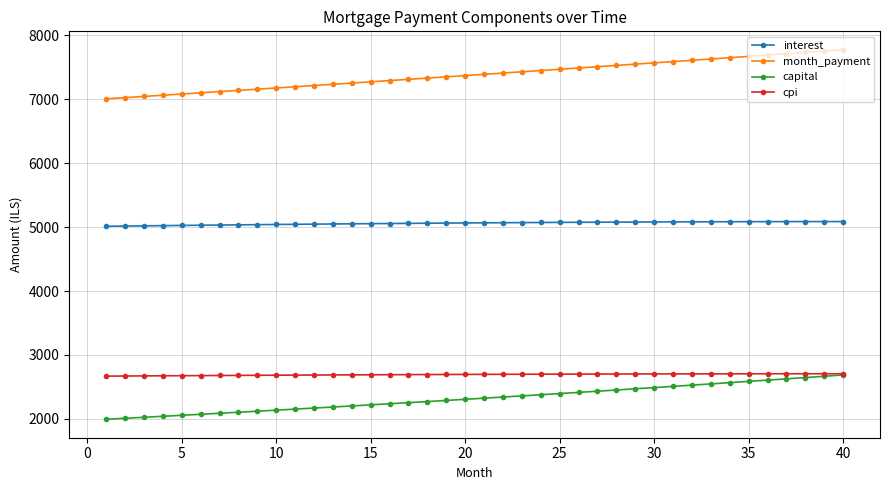

Which series has the largest range (max minus min)?

month_payment